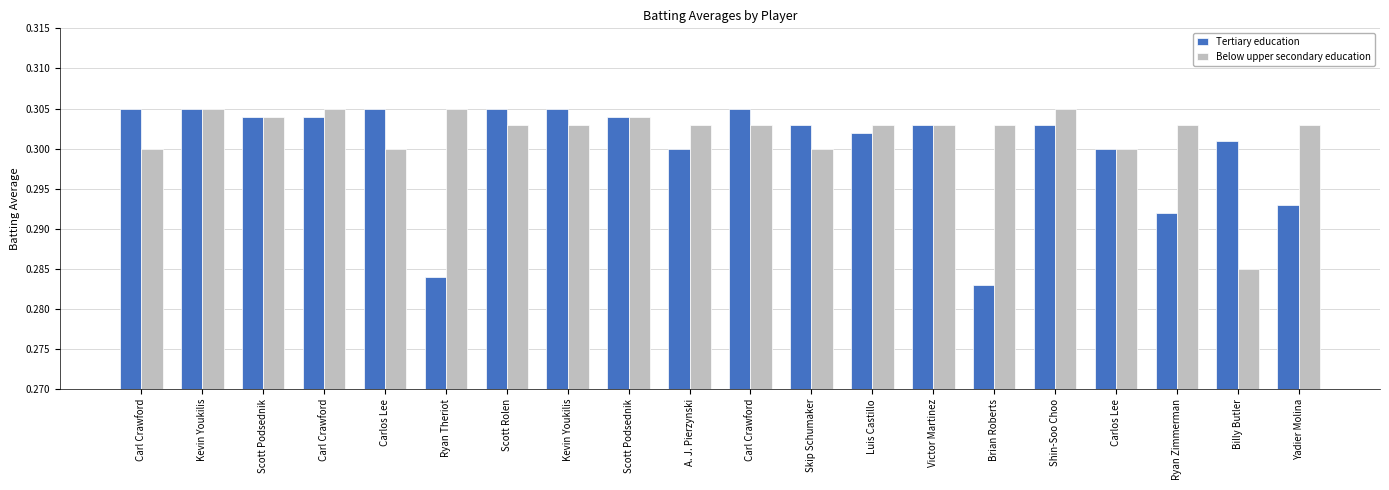

What is the lowest value of the Below upper secondary education series?

0.3